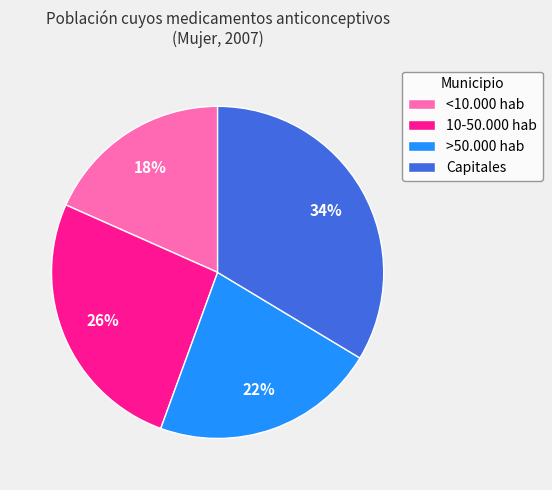

How many slices are in this pie chart?

4